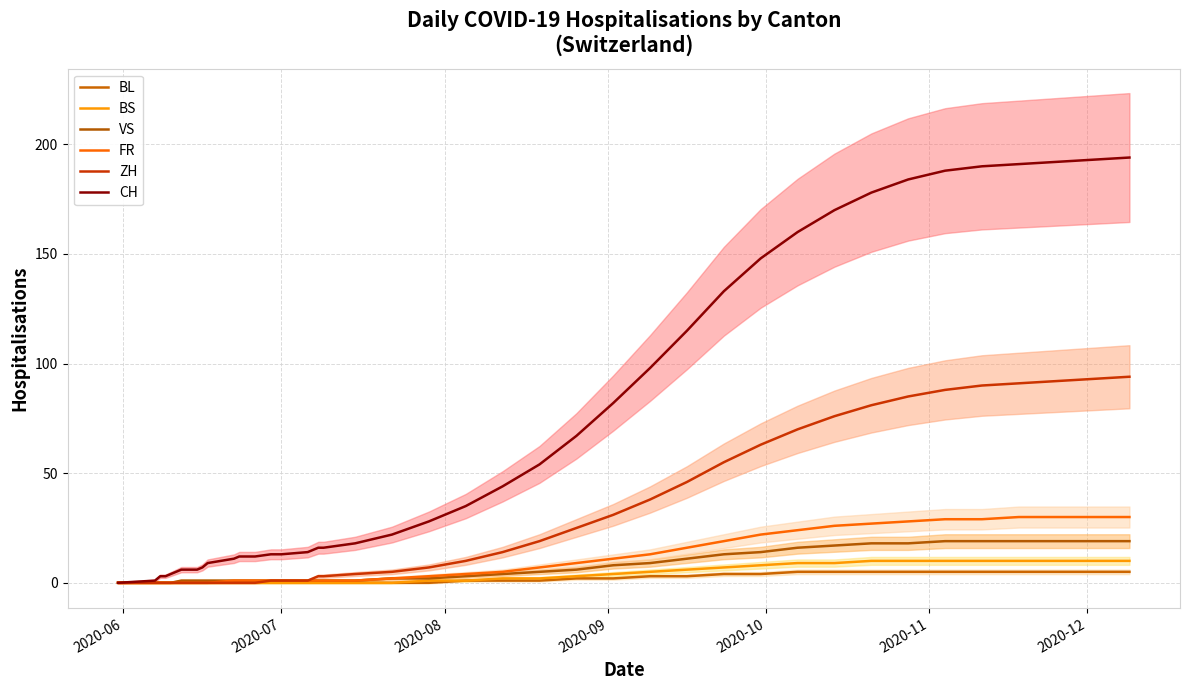

What is the sum of all BS values?

137